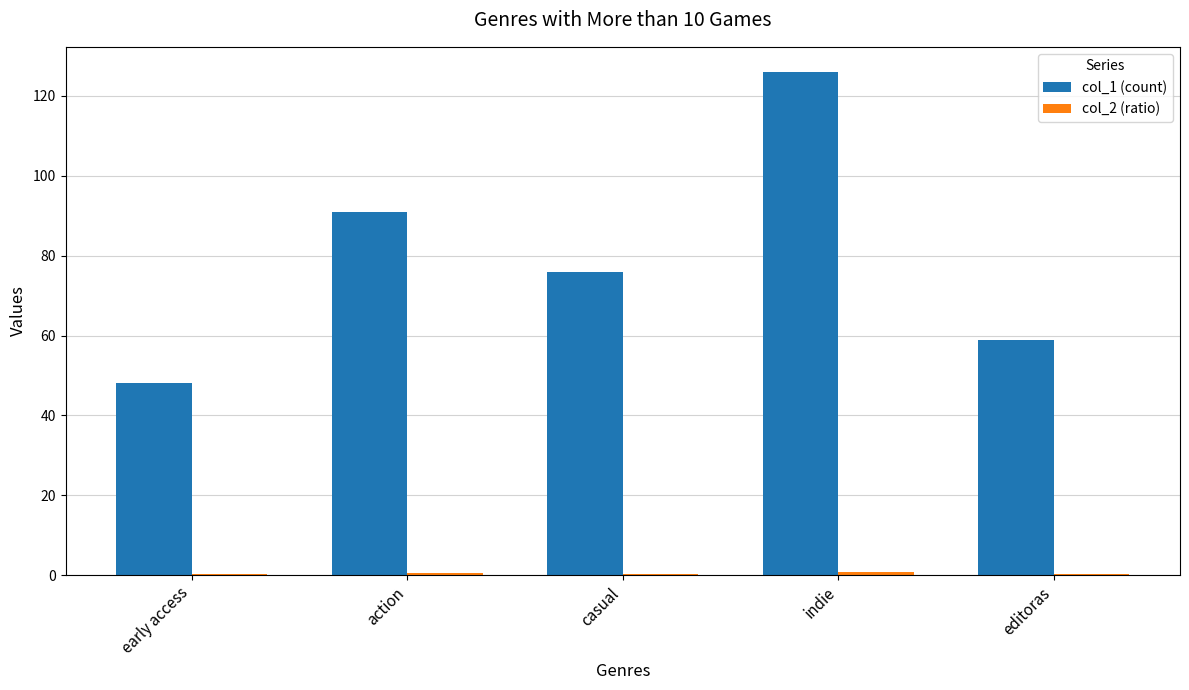

True or false: col_1 (count) has a value of 80.5 at early access.

False